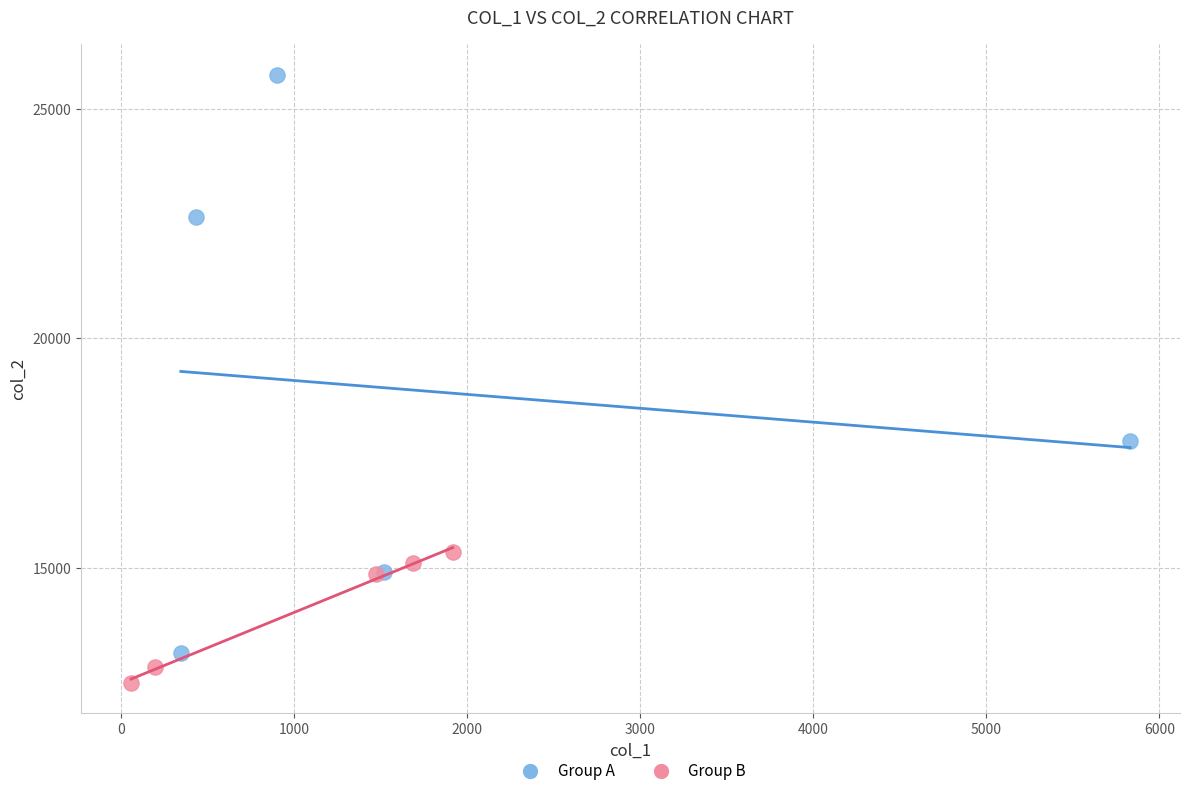

Which series has the largest Y range (max minus min)?

Group A